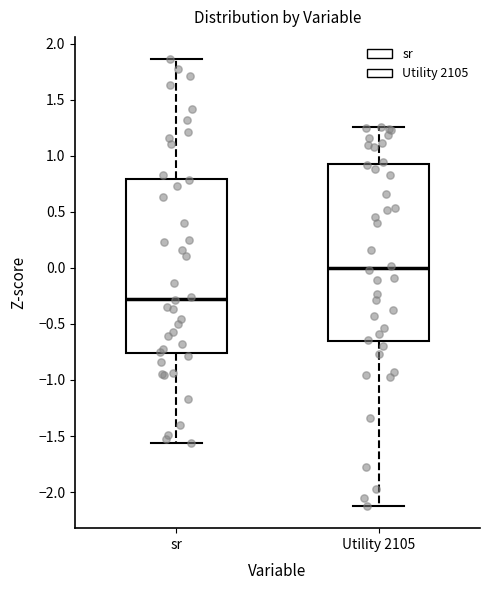

Where does the upper whisker of the box for sr end on the y-axis? The values are not printed on the chart, so give them approximately, as read against the axis.

1.85